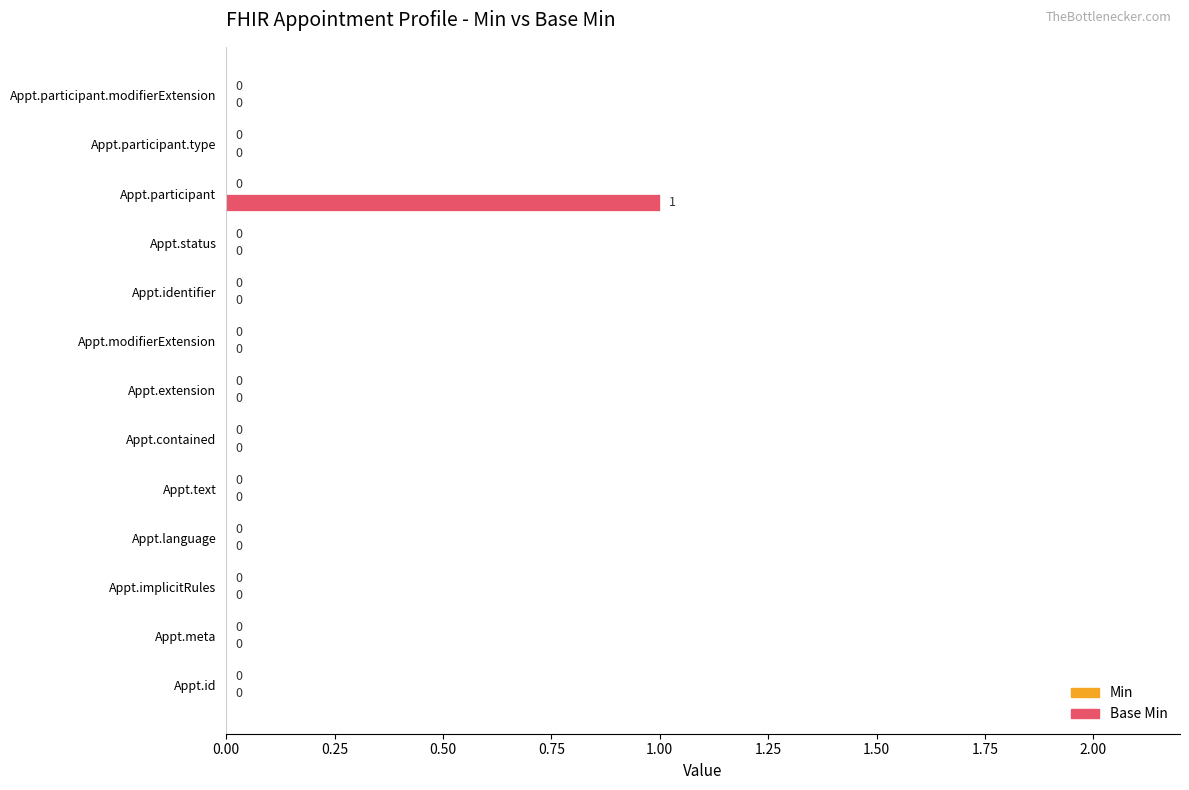

Which has a higher value, Appt.text or Appt.participant?

Appt.participant